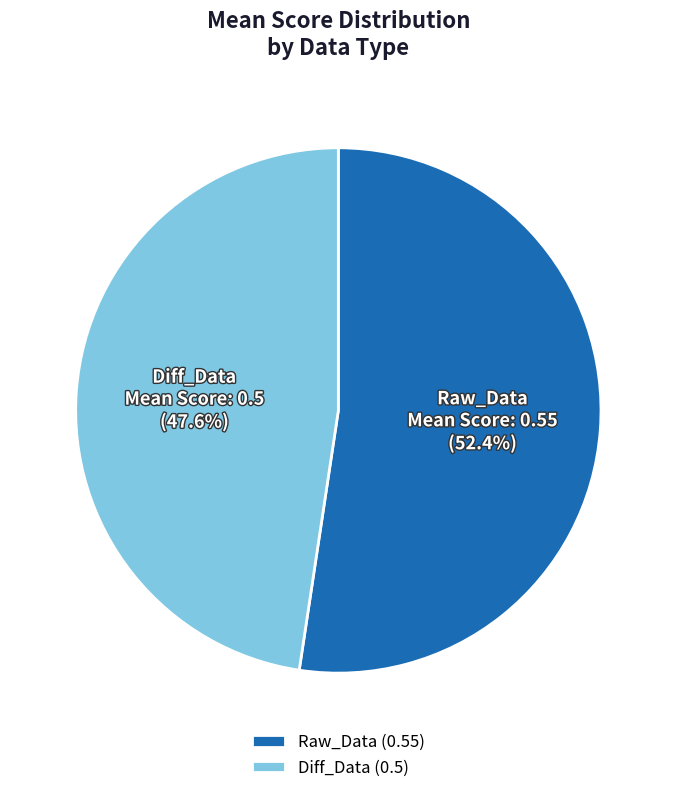

Is there a majority slice in this chart?

Yes